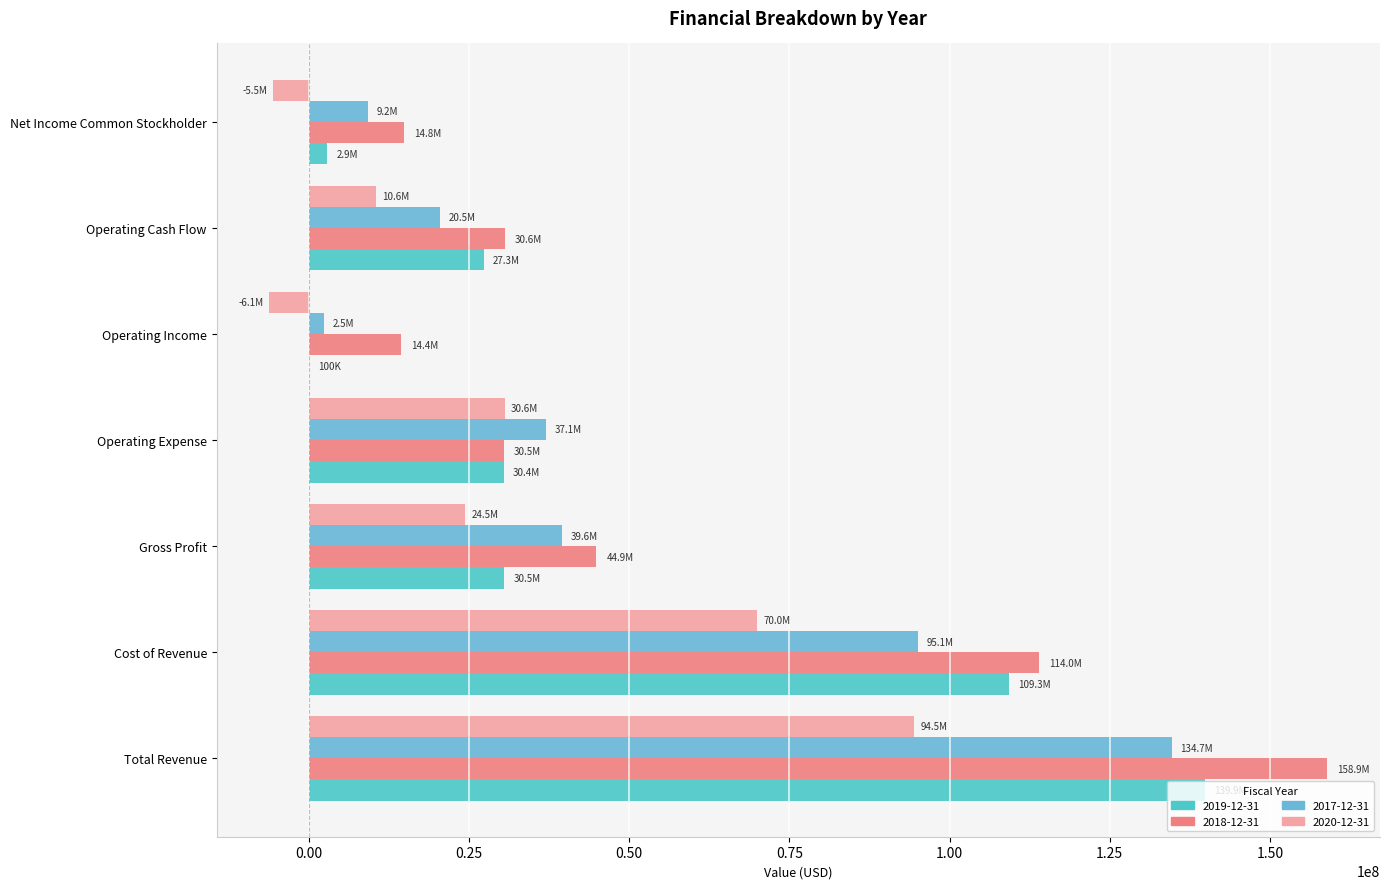

At Gross Profit, list the series in order from largest to smallest.

2018-12-31, 2017-12-31, 2019-12-31, 2020-12-31